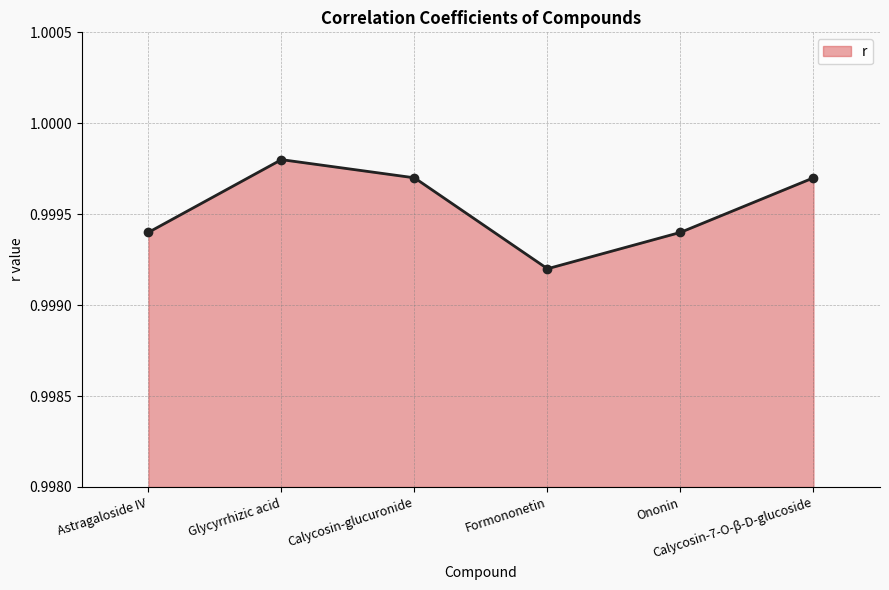

What is the label of the 4th point from the right?

Calycosin-glucuronide